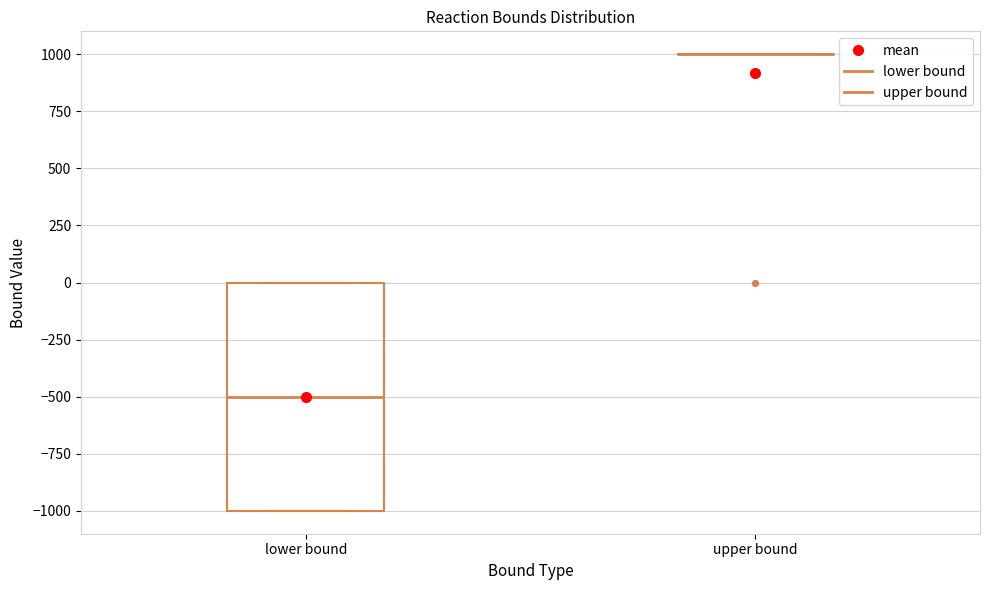

Reading left to right, read every box against the y-axis: the position of its median line, the range the box covers, and the ends of its whiskers. The values are not printed on the chart, so give them approximately, as read against the axis.

lower bound: median -500, box -1000 to 0, whiskers -1000 to 0
upper bound: box collapsed to a line at 1000, whiskers 1000 to 1000